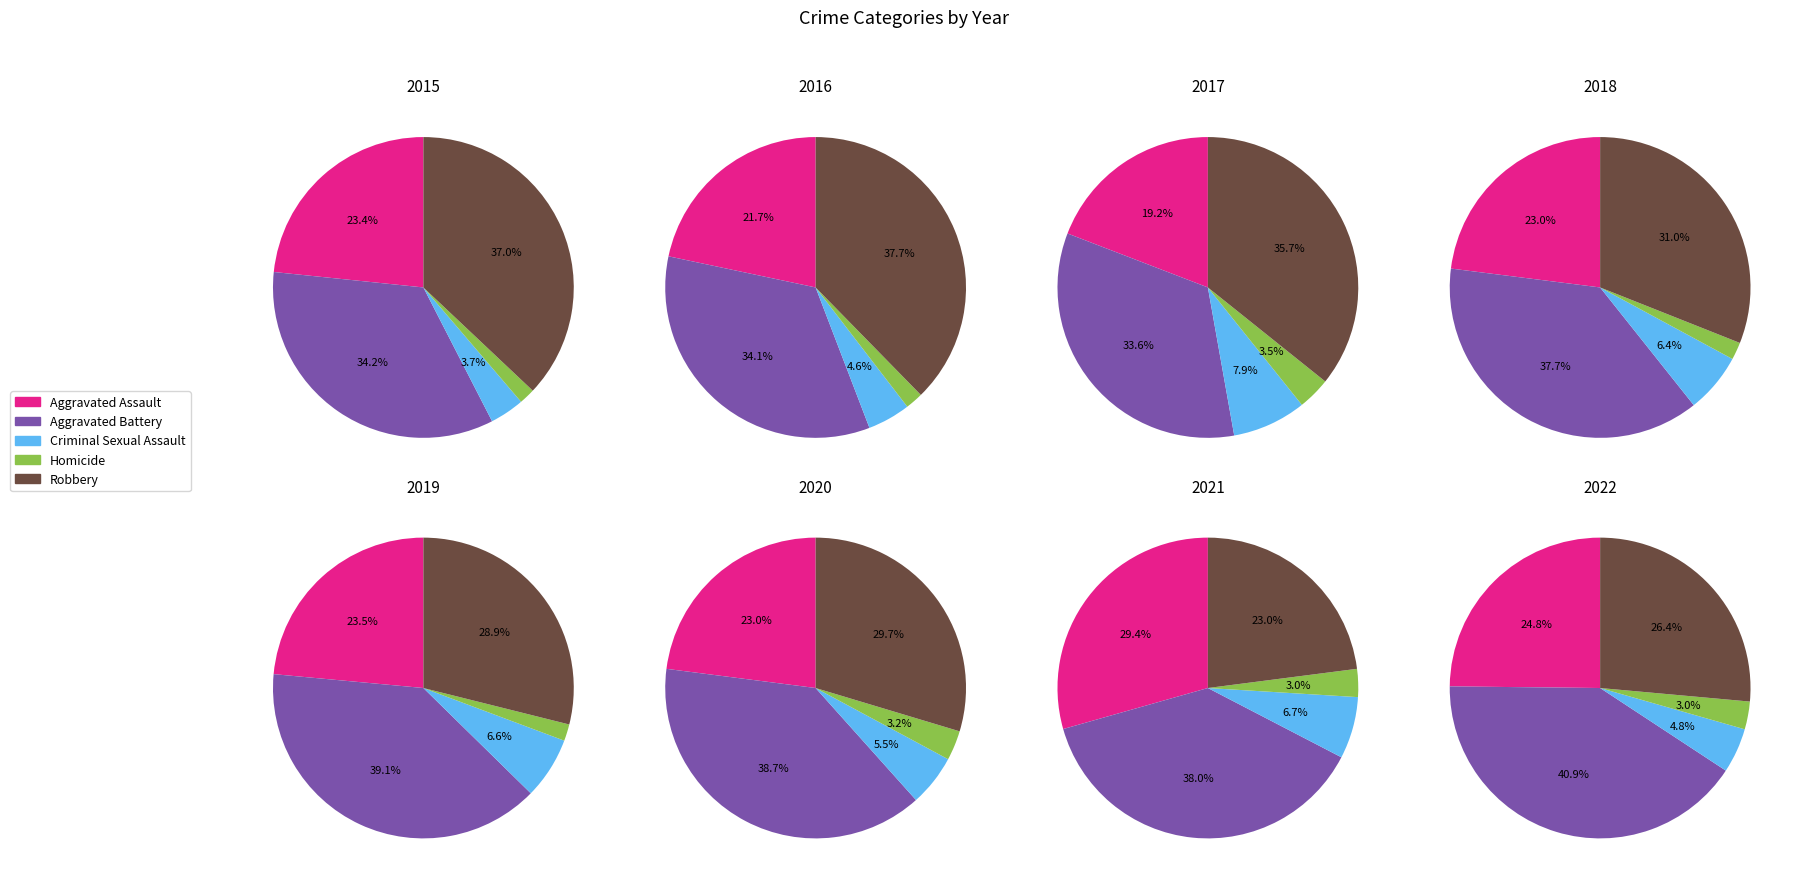

What is the difference between the highest and lowest values at 2?

138